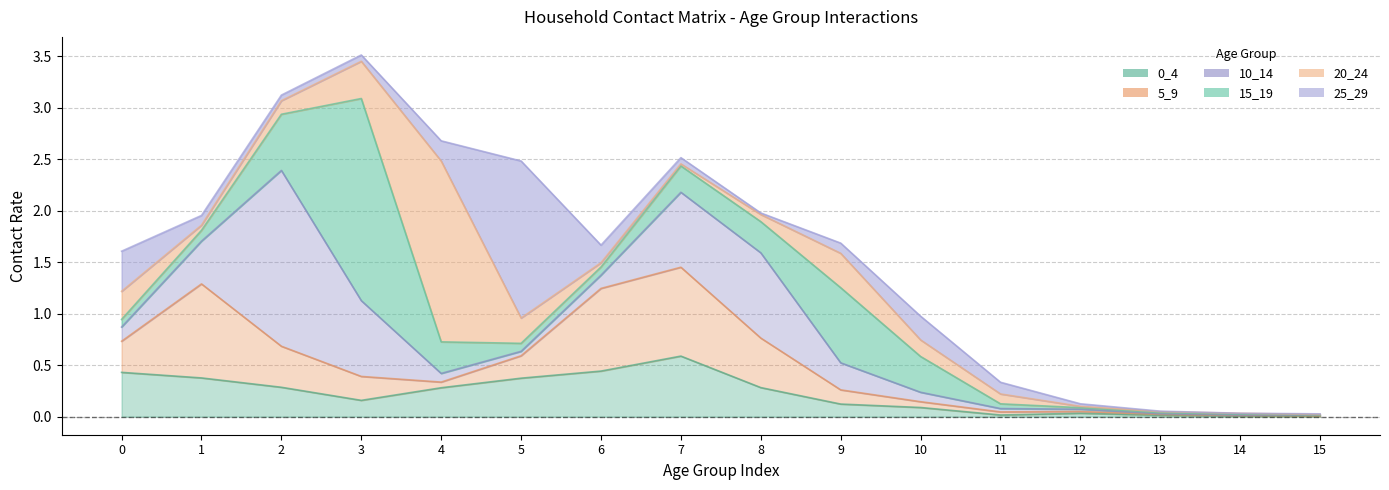

In 20_24, how many points are higher than both neighbors (excluding endpoints)?

2